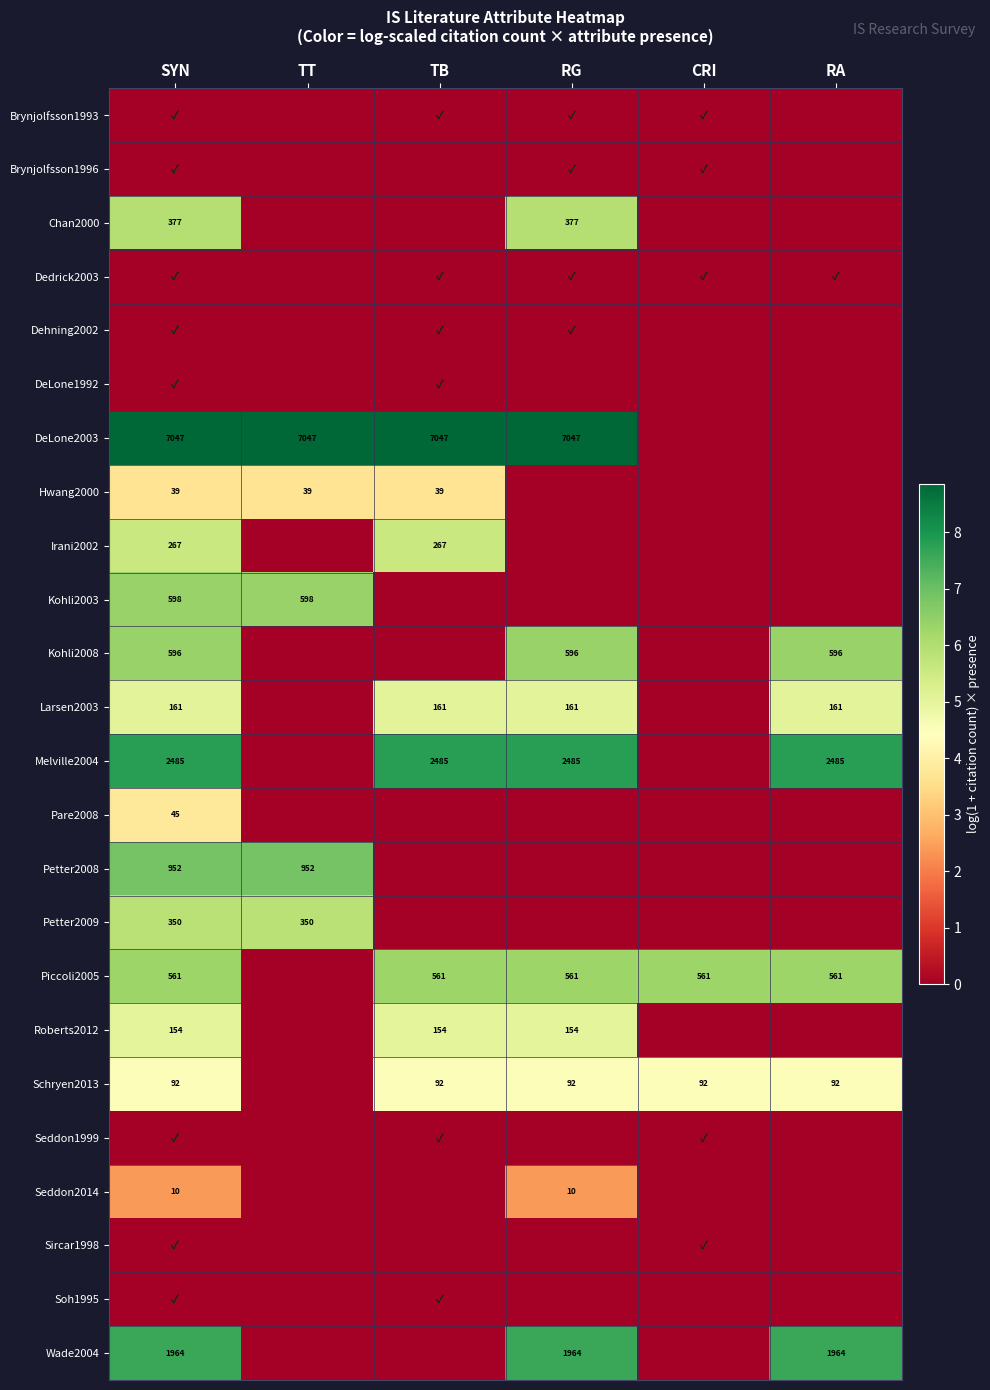

The Roberts2012 series shows 154 at RG. True or false?

True